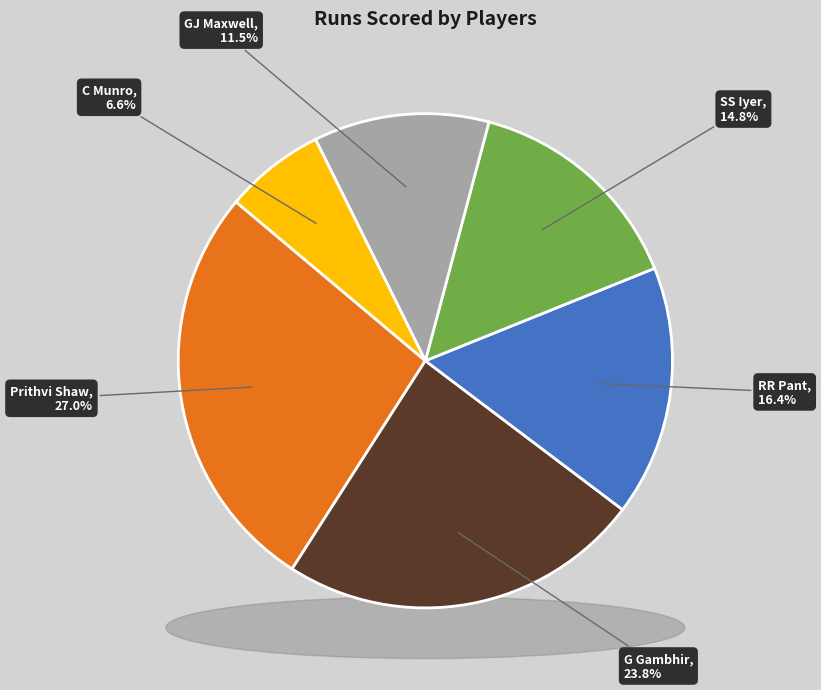

What is the largest slice in the pie chart?

Prithvi Shaw